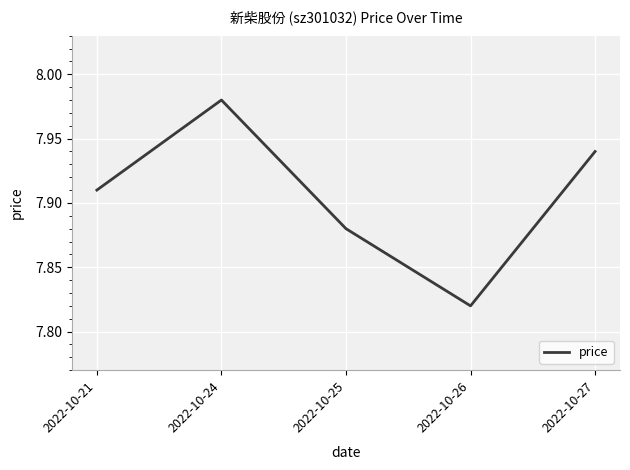

Rank the categories by value from highest to lowest.

2022-10-24, 2022-10-27, 2022-10-21, 2022-10-25, 2022-10-26